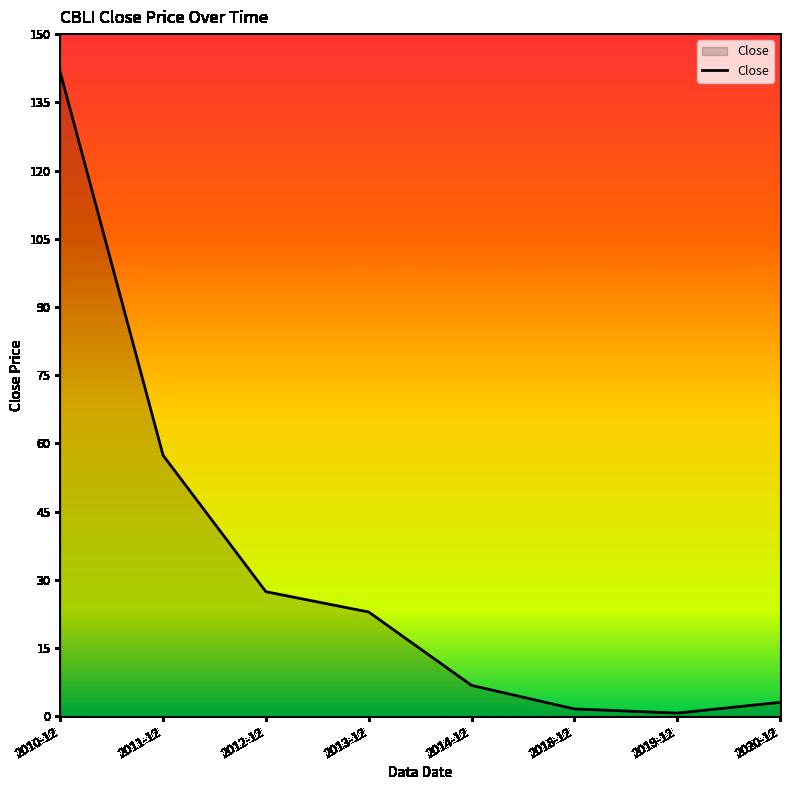

Between 2011-12 and 2020-12, which is larger?

2011-12